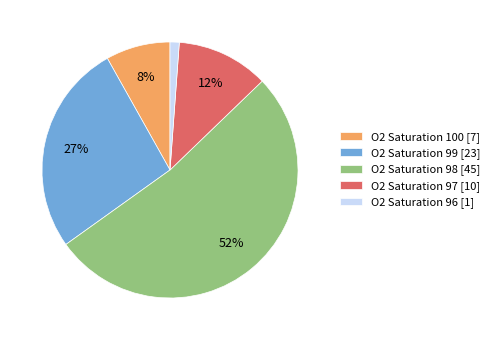

Count the number of slices in the pie.

5